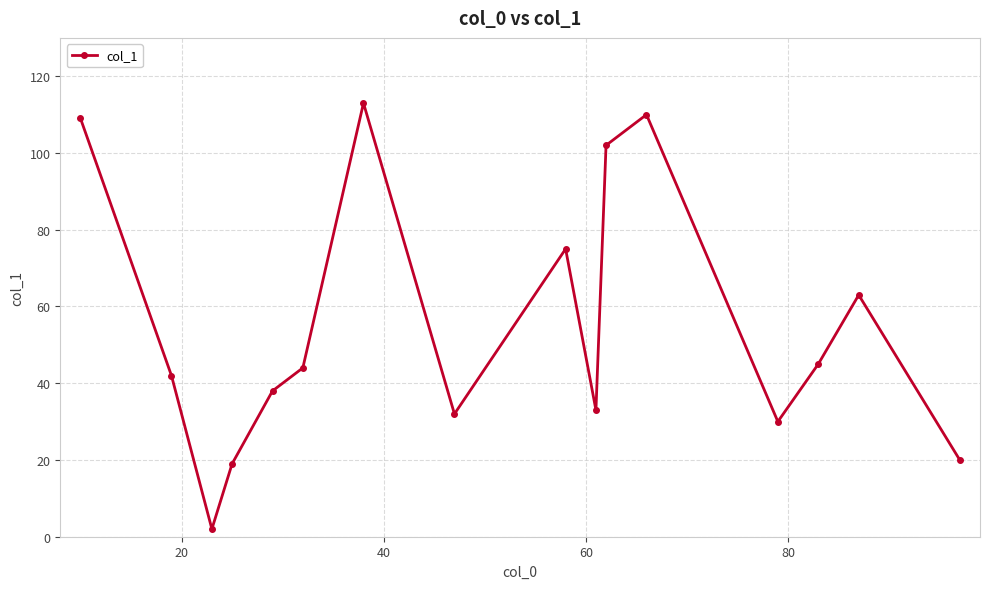

True or false: there are more than 2 points higher than both neighbors.

True